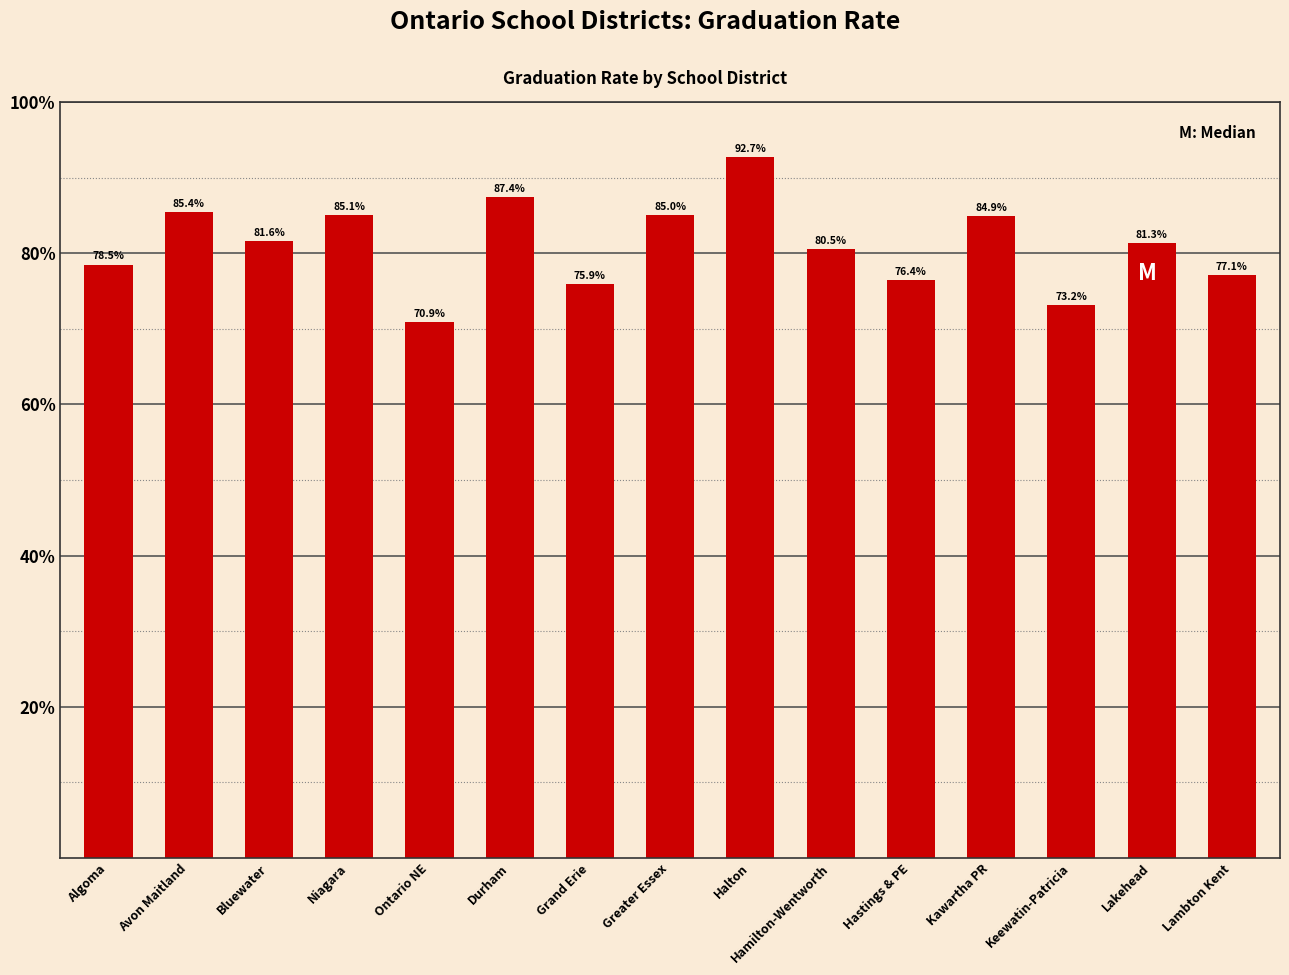

Reading left to right, extract all data points from this chart.

Algoma=78.5	Avon Maitland=85.4	Bluewater=81.6	Niagara=85.1	Ontario NE=70.9	Durham=87.4	Grand Erie=75.9	Greater Essex=85.0	Halton=92.7	Hamilton-Wentworth=80.5	Hastings & PE=76.4	Kawartha PR=84.9	Keewatin-Patricia=73.2	Lakehead=81.3	Lambton Kent=77.1